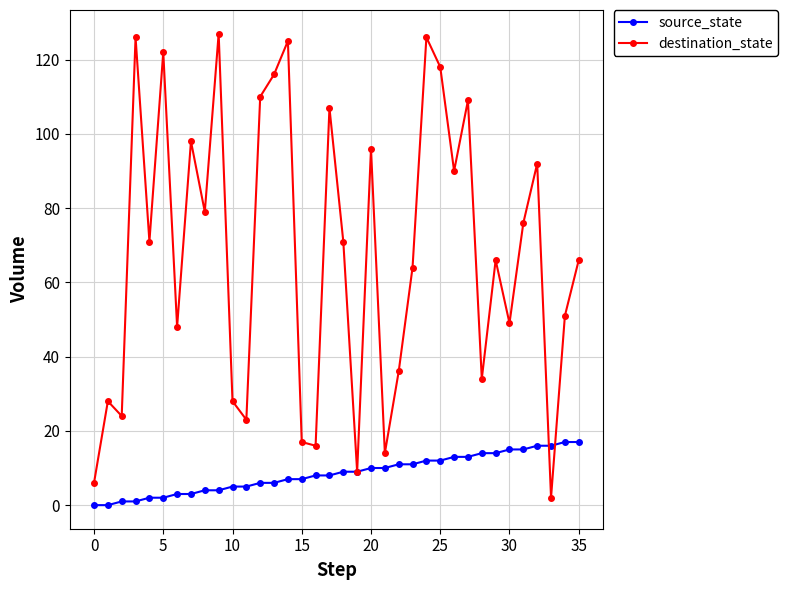

In destination_state, how many points are lower than both neighbors (excluding endpoints)?

12